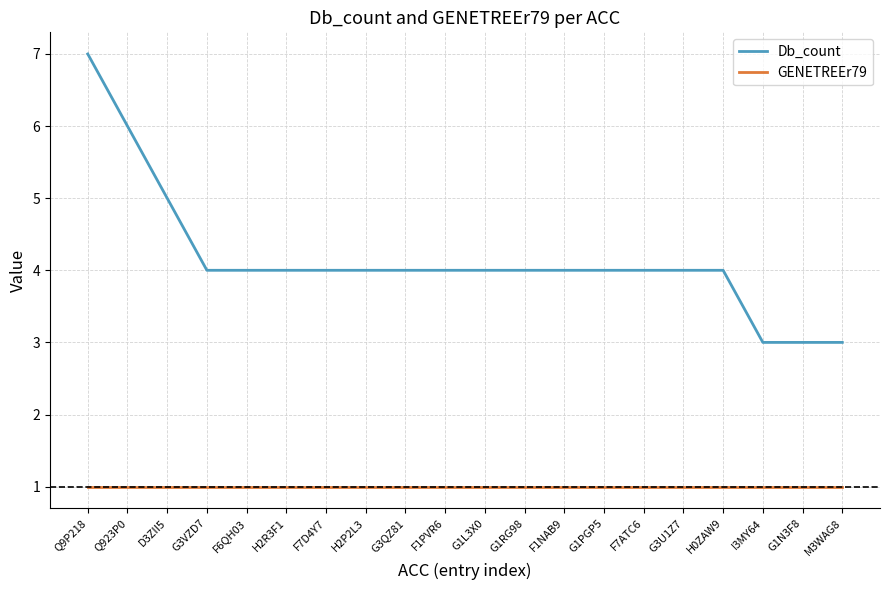

Reading left to right, list all the values displayed in this chart.

Db_count: Q9P218=7	Q923P0=6	D3ZII5=5	G3VZD7=4	F6QH03=4	H2R3F1=4	F7D4Y7=4	H2P2L3=4	G3QZ81=4	F1PVR6=4	G1L3X0=4	G1RG98=4	F1NAB9=4	G1PGP5=4	F7ATC6=4	G3U1Z7=4	H0ZAW9=4	I3MY64=3	G1N3F8=3	M3WAG8=3
GENETREEr79: Q9P218=1	Q923P0=1	D3ZII5=1	G3VZD7=1	F6QH03=1	H2R3F1=1	F7D4Y7=1	H2P2L3=1	G3QZ81=1	F1PVR6=1	G1L3X0=1	G1RG98=1	F1NAB9=1	G1PGP5=1	F7ATC6=1	G3U1Z7=1	H0ZAW9=1	I3MY64=1	G1N3F8=1	M3WAG8=1